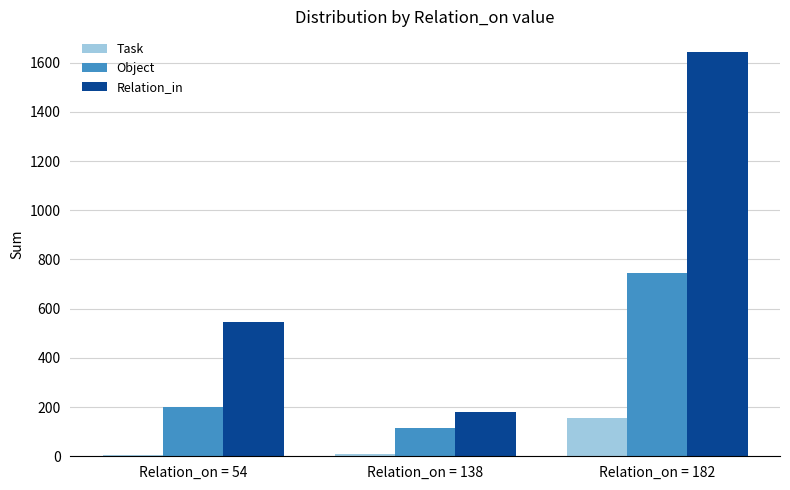

Is it true that Relation_in equals 2890 at Relation_on = 182?

False